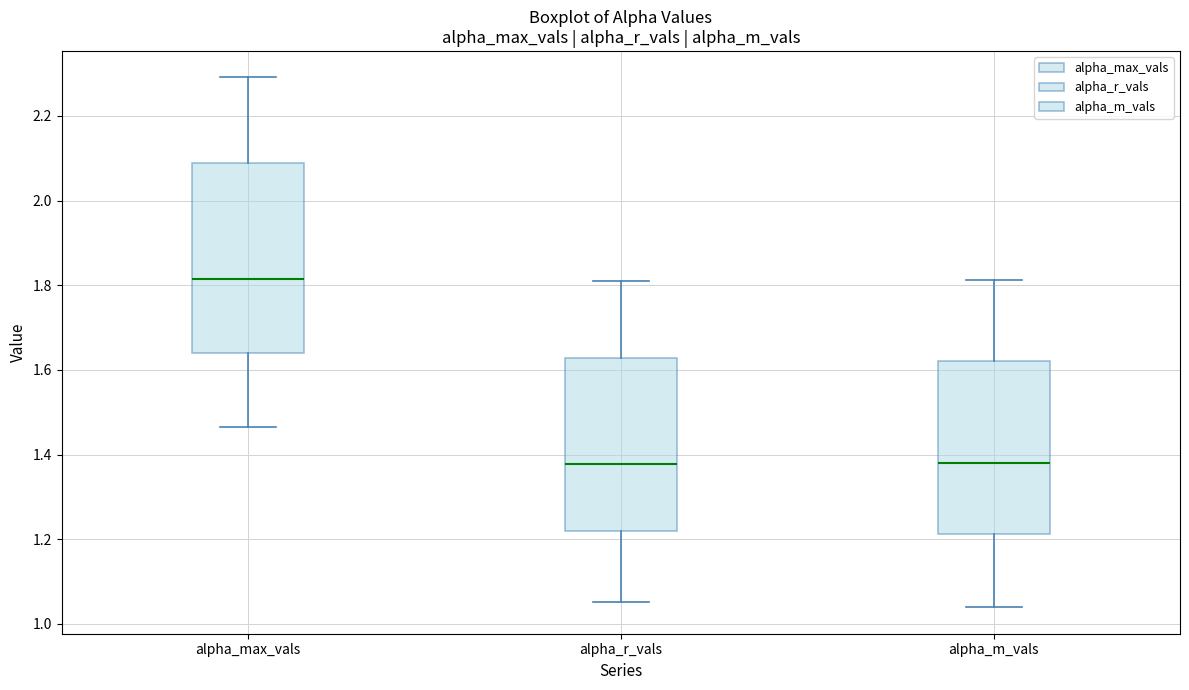

Reading left to right, read every box against the y-axis: the position of its median line, the range the box covers, and the ends of its whiskers. The values are not printed on the chart, so give them approximately, as read against the axis.

alpha_max_vals: median 1.82, box 1.64 to 2.08, whiskers 1.46 to 2.30
alpha_r_vals: median 1.38, box 1.22 to 1.62, whiskers 1.06 to 1.82
alpha_m_vals: median 1.38, box 1.22 to 1.62, whiskers 1.04 to 1.82